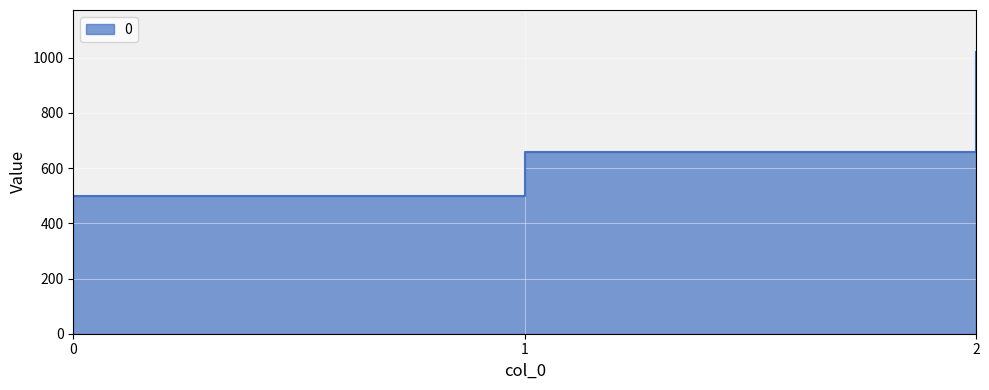

True or false: the data shows 1020 at 2.

True